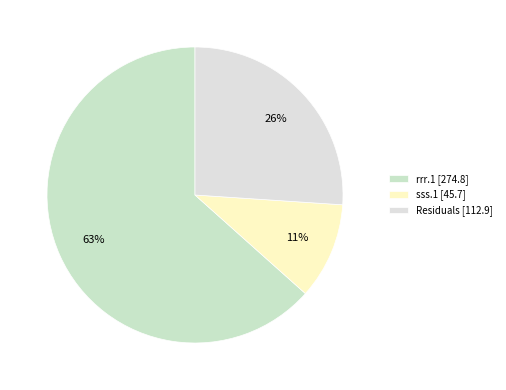

Which category accounts for the majority?

rrr.1